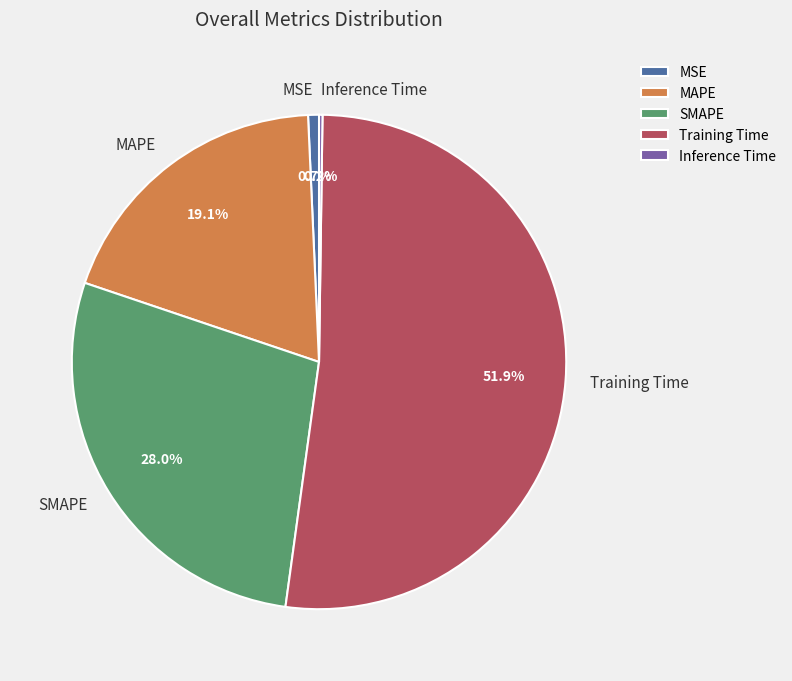

Is the sum of MSE and MAPE greater than half?

No